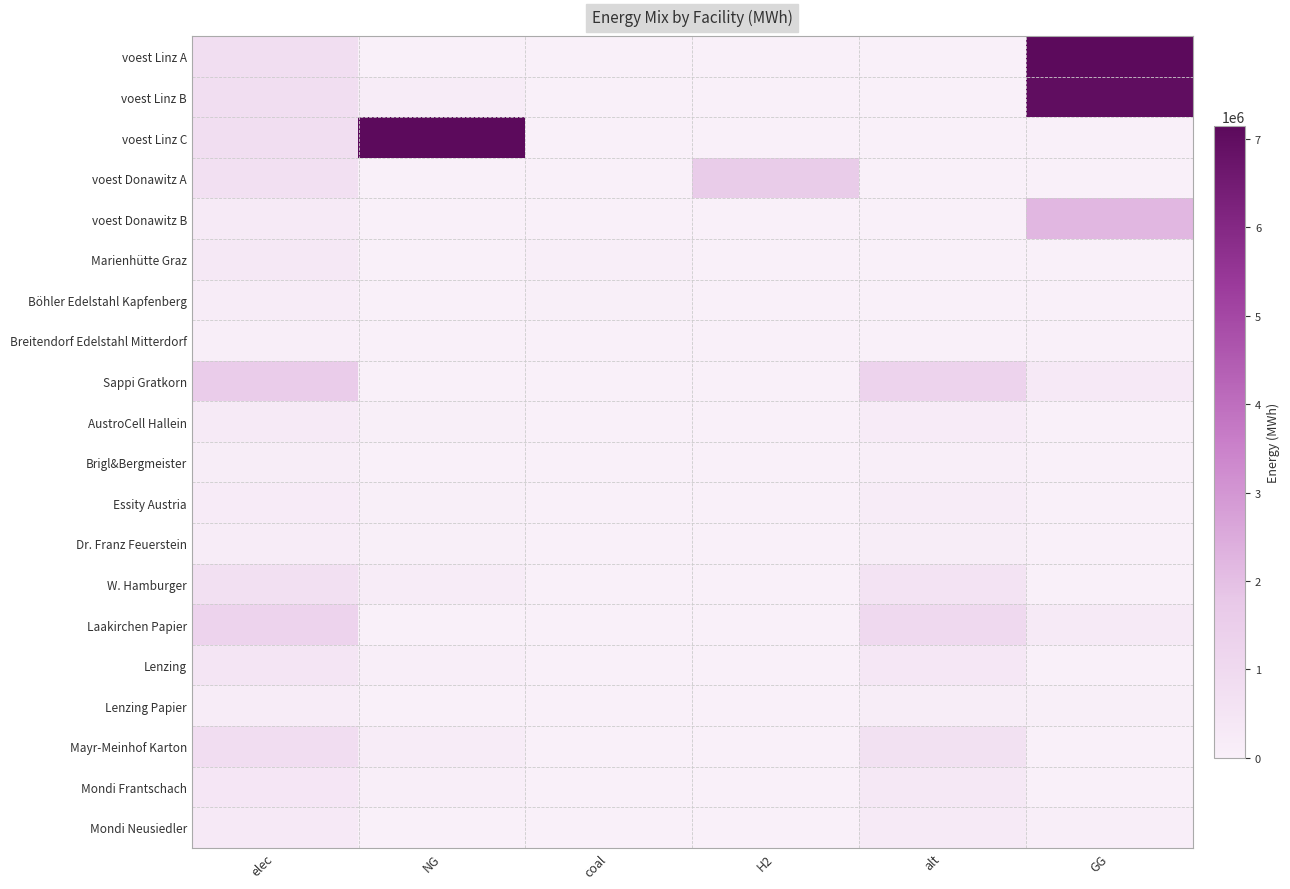

Between alt and H2, which is larger?

alt